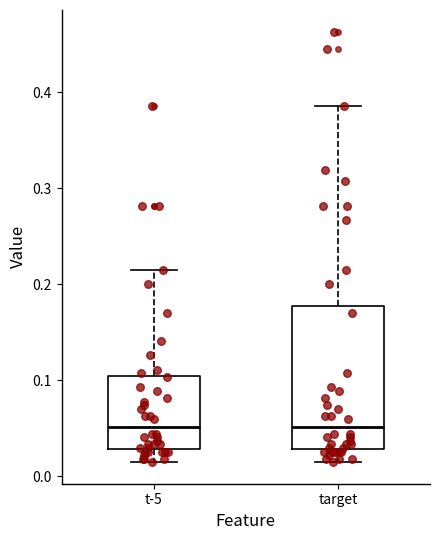

Reading left to right, transcribe this box plot: for each box, give where its median line is, the range the box spans, and where its two whiskers end, as read against the y-axis. The values are not printed on the chart, so give them approximately, as read against the axis.

t-5: median 0.05, box 0.03 to 0.10, whiskers 0.01 to 0.21
target: median 0.05, box 0.03 to 0.18, whiskers 0.01 to 0.39